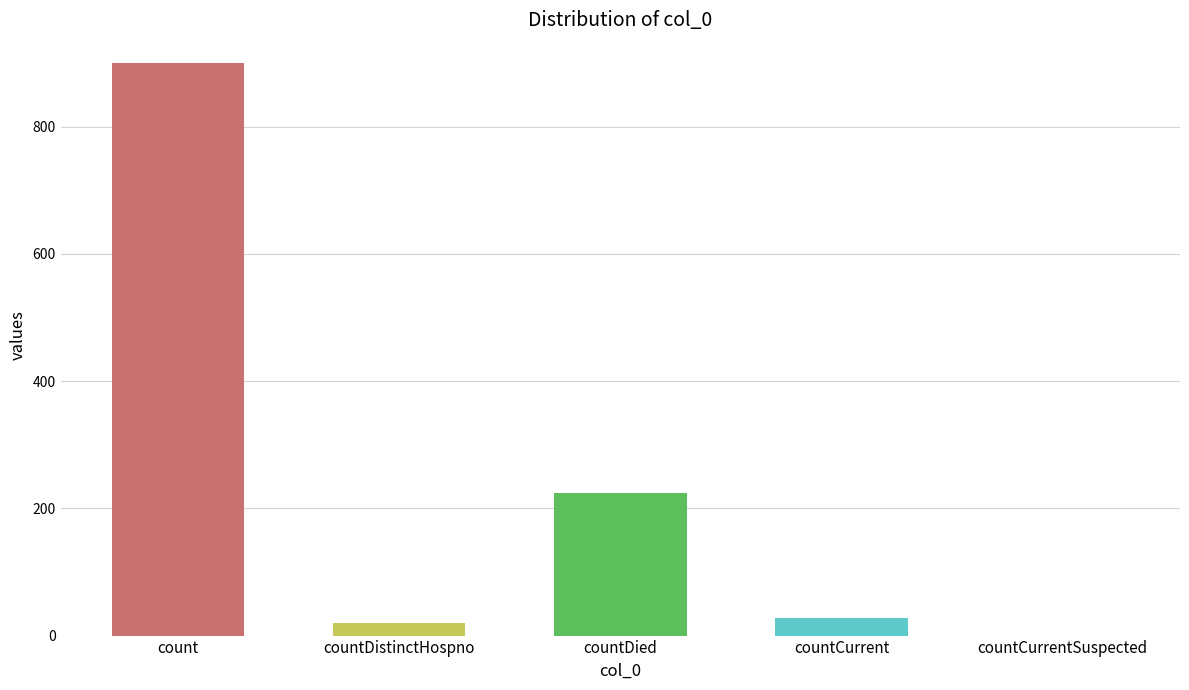

The value at countCurrentSuspected is 0. True or false?

True